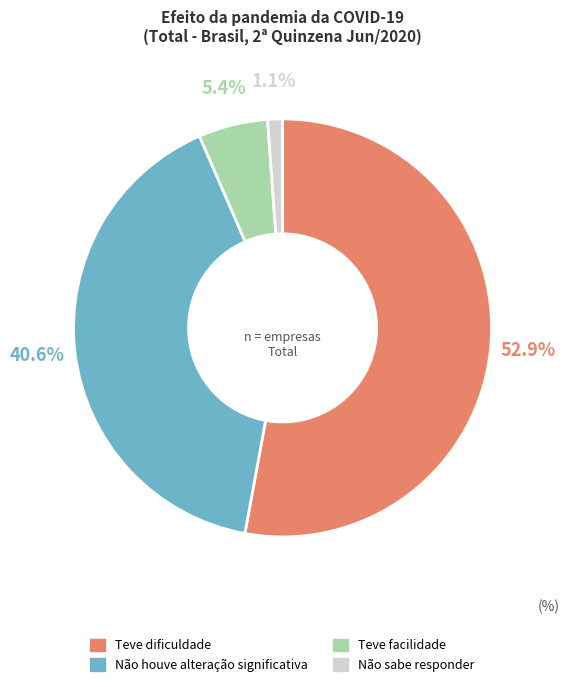

What percentage is the Teve facilidade slice, to the nearest percent?

5%